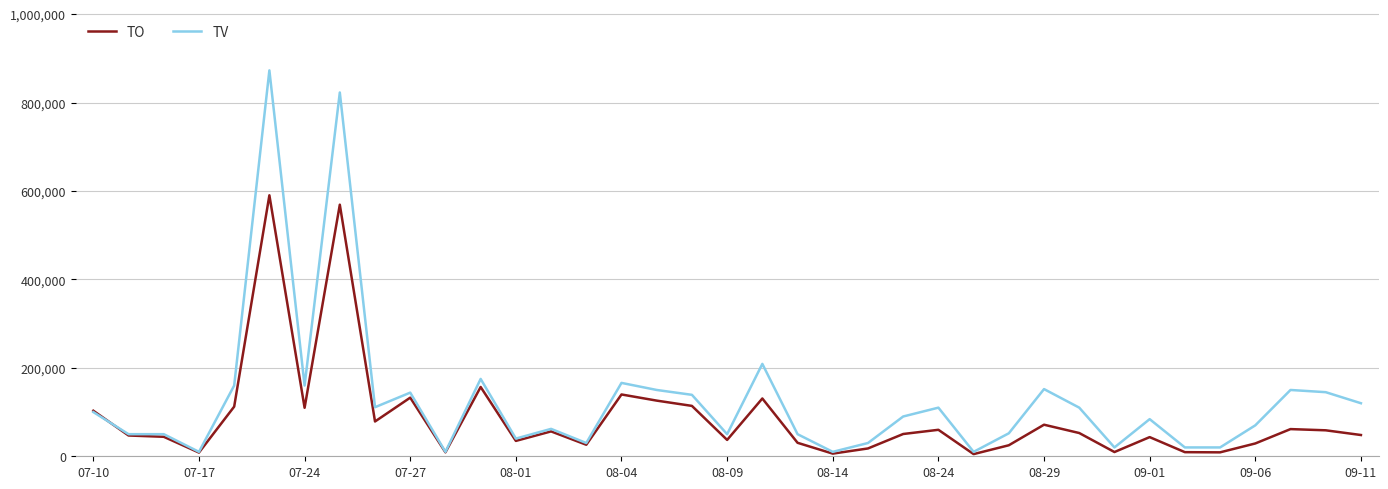

Which series has the largest range (max minus min)?

TV